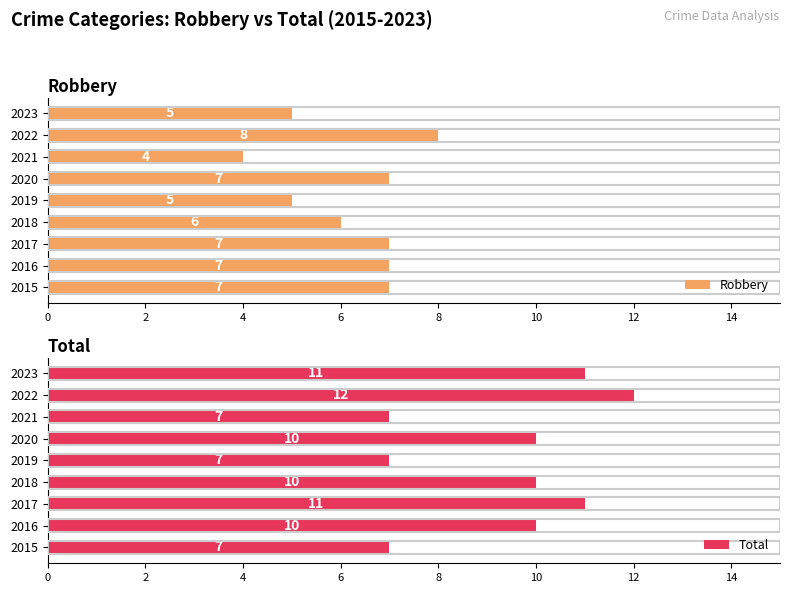

Is it true that Robbery equals 6 at 2018?

True